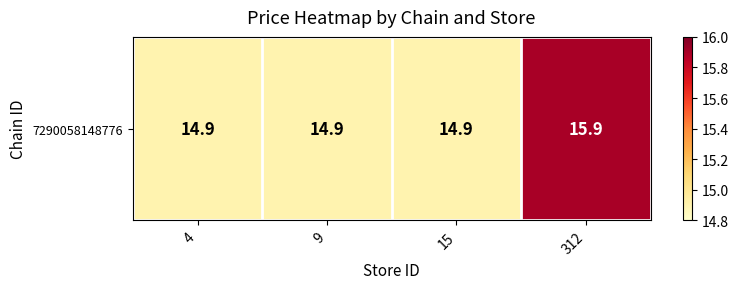

What is the average value?

15.2